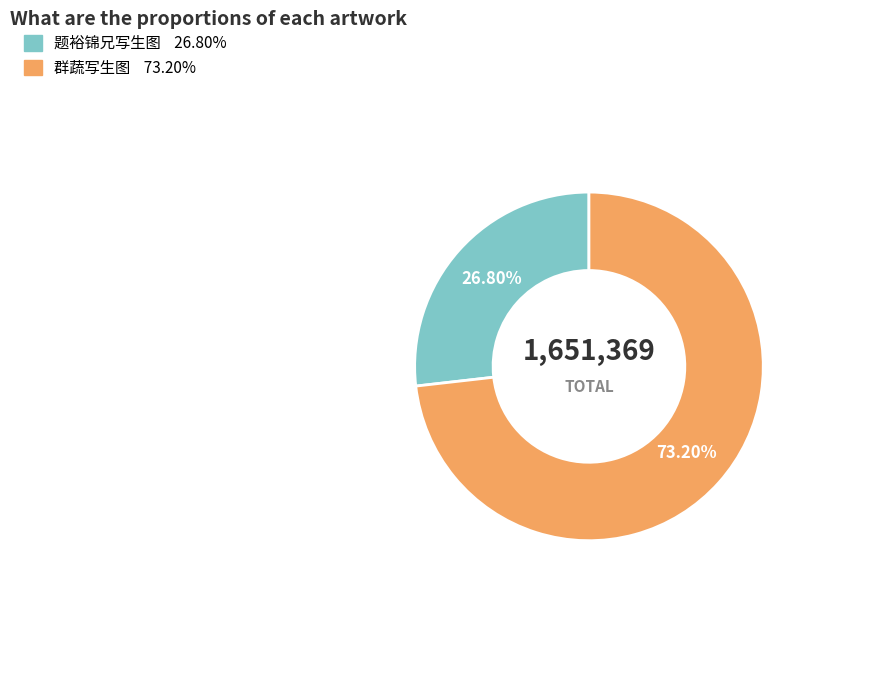

How many segments does this pie chart have?

2